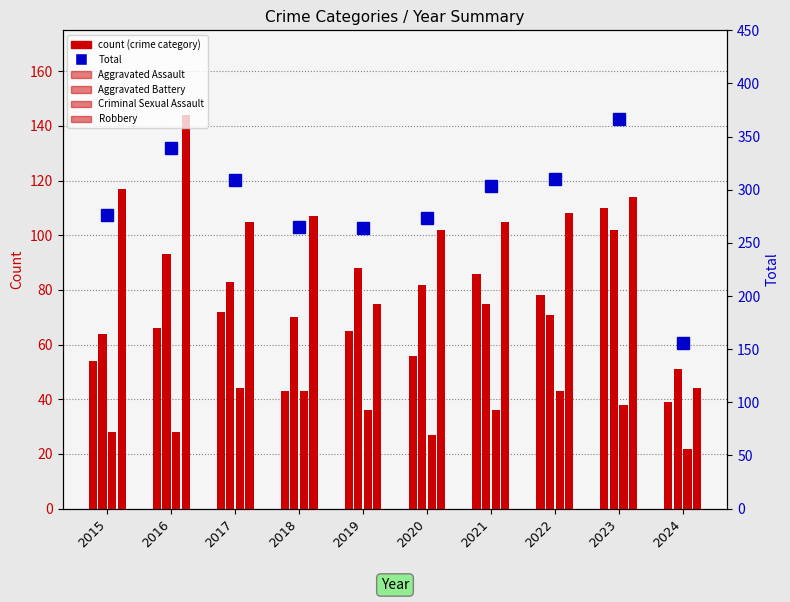

Which category has the highest value in the Robbery series?

2016